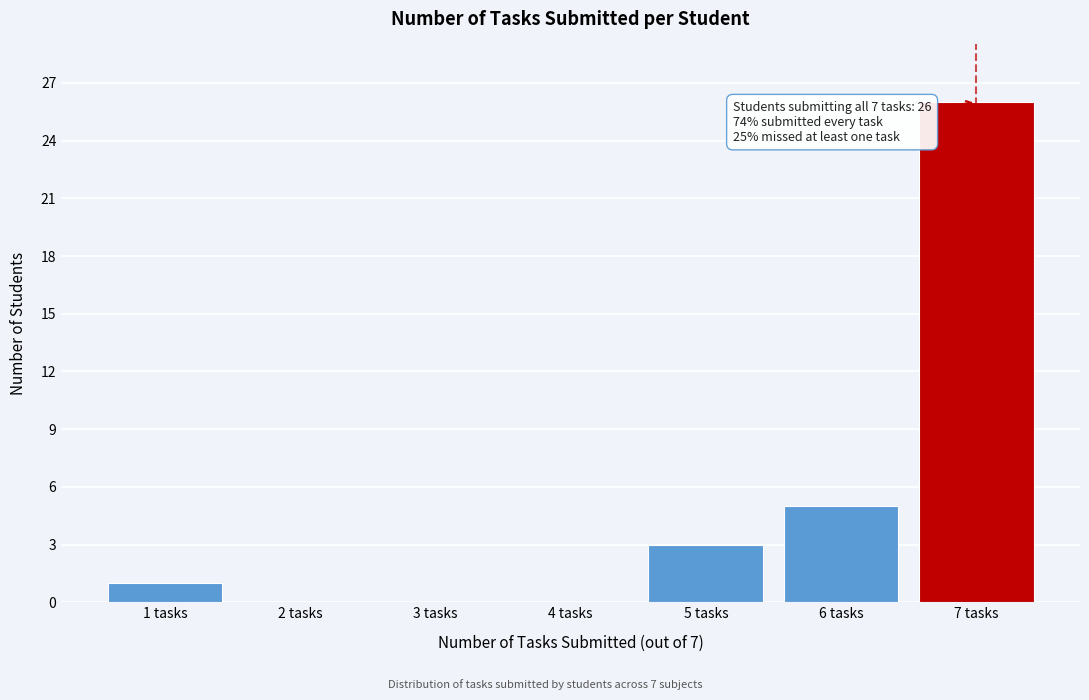

Reading left to right, what are all the values shown in this chart?

1 tasks=1	2 tasks=0	3 tasks=0	4 tasks=0	5 tasks=3	6 tasks=5	7 tasks=26